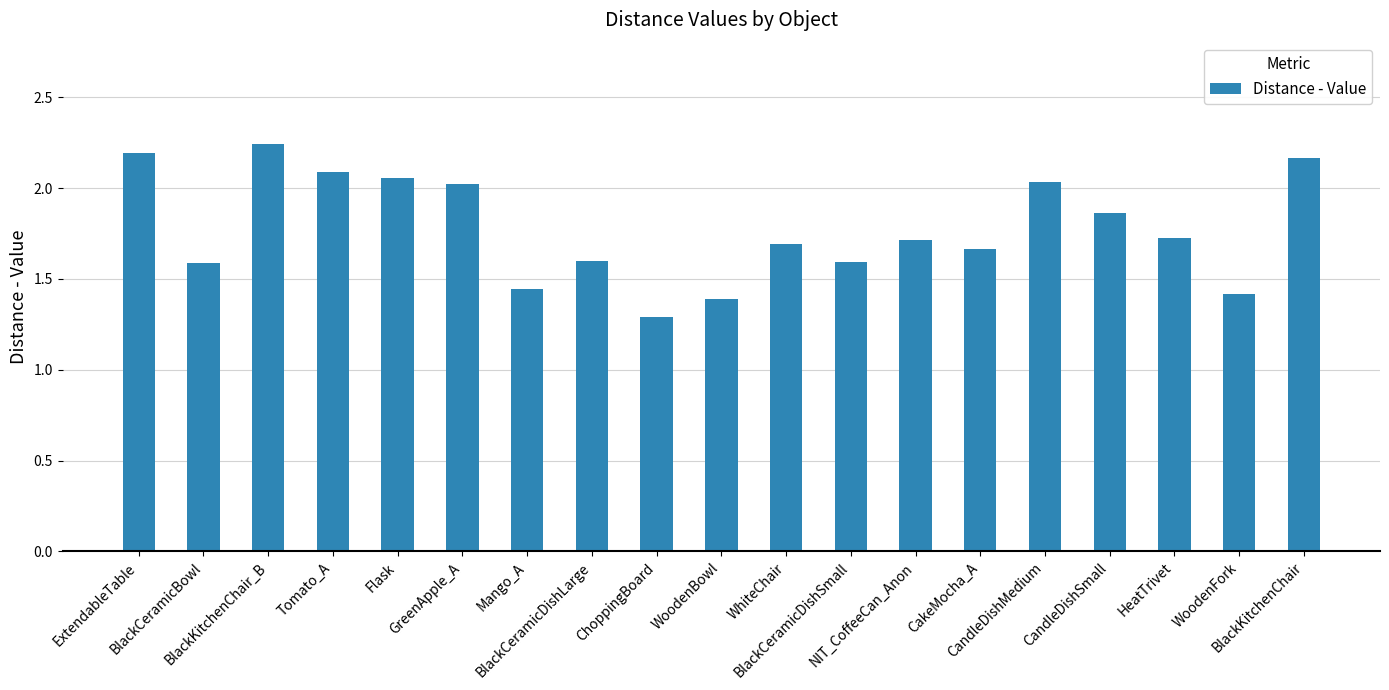

The value at Flask is 2.8. True or false?

False